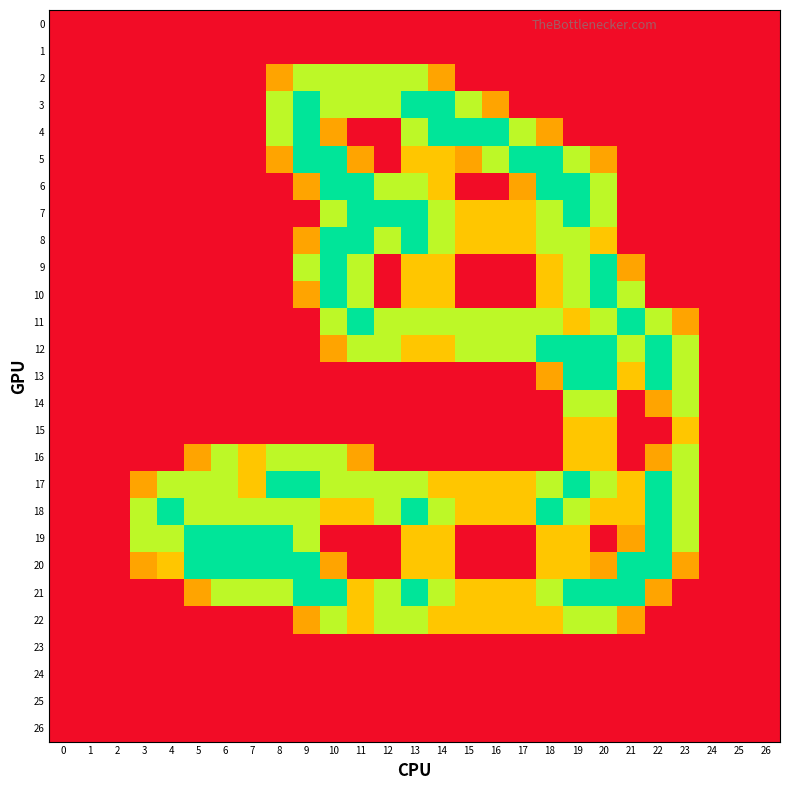

Reading right to left, list all the values displayed in this chart.

0: 26=0.0	25=0.0	24=0.0	23=0.0	22=0.0	21=0.0	20=0.0	19=0.0	18=0.0	17=0.0	16=0.0	15=0.0	14=0.0	13=0.0	12=0.0	11=0.0	10=0.0	9=0.0	8=0.0	7=0.0	6=0.0	5=0.0	4=0.0	3=0.0	2=0.0	1=0.0	0=0.0
1: 26=0.0	25=0.0	24=0.0	23=0.0	22=0.0	21=0.0	20=0.0	19=0.0	18=0.0	17=0.0	16=0.0	15=0.0	14=0.0	13=0.0	12=0.0	11=0.0	10=0.0	9=0.0	8=0.0	7=0.0	6=0.0	5=0.0	4=0.0	3=0.0	2=0.0	1=0.0	0=0.0
2: 26=0.0	25=0.0	24=0.0	23=0.0	22=0.0	21=0.0	20=0.0	19=0.0	18=0.0	17=0.0	16=0.0	15=0.0	14=0.8	13=1.5	12=1.5	11=1.5	10=1.5	9=1.5	8=0.8	7=0.0	6=0.0	5=0.0	4=0.0	3=0.0	2=0.0	1=0.0	0=0.0
3: 26=0.0	25=0.0	24=0.0	23=0.0	22=0.0	21=0.0	20=0.0	19=0.0	18=0.0	17=0.0	16=0.8	15=1.5	14=2.0	13=2.0	12=1.5	11=1.5	10=1.5	9=2.0	8=1.5	7=0.0	6=0.0	5=0.0	4=0.0	3=0.0	2=0.0	1=0.0	0=0.0
4: 26=0.0	25=0.0	24=0.0	23=0.0	22=0.0	21=0.0	20=0.0	19=0.0	18=0.8	17=1.5	16=2.0	15=2.0	14=2.0	13=1.5	12=0.0	11=0.0	10=0.8	9=2.0	8=1.5	7=0.0	6=0.0	5=0.0	4=0.0	3=0.0	2=0.0	1=0.0	0=0.0
5: 26=0.0	25=0.0	24=0.0	23=0.0	22=0.0	21=0.0	20=0.8	19=1.5	18=2.0	17=2.0	16=1.5	15=0.8	14=1.0	13=1.0	12=0.0	11=0.8	10=2.0	9=2.0	8=0.8	7=0.0	6=0.0	5=0.0	4=0.0	3=0.0	2=0.0	1=0.0	0=0.0
6: 26=0.0	25=0.0	24=0.0	23=0.0	22=0.0	21=0.0	20=1.5	19=2.0	18=2.0	17=0.8	16=0.0	15=0.0	14=1.0	13=1.5	12=1.5	11=2.0	10=2.0	9=0.8	8=0.0	7=0.0	6=0.0	5=0.0	4=0.0	3=0.0	2=0.0	1=0.0	0=0.0
7: 26=0.0	25=0.0	24=0.0	23=0.0	22=0.0	21=0.0	20=1.5	19=2.0	18=1.5	17=1.0	16=1.0	15=1.0	14=1.5	13=2.0	12=2.0	11=2.0	10=1.5	9=0.0	8=0.0	7=0.0	6=0.0	5=0.0	4=0.0	3=0.0	2=0.0	1=0.0	0=0.0
8: 26=0.0	25=0.0	24=0.0	23=0.0	22=0.0	21=0.0	20=1.0	19=1.5	18=1.5	17=1.0	16=1.0	15=1.0	14=1.5	13=2.0	12=1.5	11=2.0	10=2.0	9=0.8	8=0.0	7=0.0	6=0.0	5=0.0	4=0.0	3=0.0	2=0.0	1=0.0	0=0.0
9: 26=0.0	25=0.0	24=0.0	23=0.0	22=0.0	21=0.8	20=2.0	19=1.5	18=1.0	17=0.0	16=0.0	15=0.0	14=1.0	13=1.0	12=0.0	11=1.5	10=2.0	9=1.5	8=0.0	7=0.0	6=0.0	5=0.0	4=0.0	3=0.0	2=0.0	1=0.0	0=0.0
10: 26=0.0	25=0.0	24=0.0	23=0.0	22=0.0	21=1.5	20=2.0	19=1.5	18=1.0	17=0.0	16=0.0	15=0.0	14=1.0	13=1.0	12=0.0	11=1.5	10=2.0	9=0.8	8=0.0	7=0.0	6=0.0	5=0.0	4=0.0	3=0.0	2=0.0	1=0.0	0=0.0
11: 26=0.0	25=0.0	24=0.0	23=0.8	22=1.5	21=2.0	20=1.5	19=1.0	18=1.5	17=1.5	16=1.5	15=1.5	14=1.5	13=1.5	12=1.5	11=2.0	10=1.5	9=0.0	8=0.0	7=0.0	6=0.0	5=0.0	4=0.0	3=0.0	2=0.0	1=0.0	0=0.0
12: 26=0.0	25=0.0	24=0.0	23=1.5	22=2.0	21=1.5	20=2.0	19=2.0	18=2.0	17=1.5	16=1.5	15=1.5	14=1.0	13=1.0	12=1.5	11=1.5	10=0.8	9=0.0	8=0.0	7=0.0	6=0.0	5=0.0	4=0.0	3=0.0	2=0.0	1=0.0	0=0.0
13: 26=0.0	25=0.0	24=0.0	23=1.5	22=2.0	21=1.0	20=2.0	19=2.0	18=0.8	17=0.0	16=0.0	15=0.0	14=0.0	13=0.0	12=0.0	11=0.0	10=0.0	9=0.0	8=0.0	7=0.0	6=0.0	5=0.0	4=0.0	3=0.0	2=0.0	1=0.0	0=0.0
14: 26=0.0	25=0.0	24=0.0	23=1.5	22=0.8	21=0.0	20=1.5	19=1.5	18=0.0	17=0.0	16=0.0	15=0.0	14=0.0	13=0.0	12=0.0	11=0.0	10=0.0	9=0.0	8=0.0	7=0.0	6=0.0	5=0.0	4=0.0	3=0.0	2=0.0	1=0.0	0=0.0
15: 26=0.0	25=0.0	24=0.0	23=1.0	22=0.0	21=0.0	20=1.0	19=1.0	18=0.0	17=0.0	16=0.0	15=0.0	14=0.0	13=0.0	12=0.0	11=0.0	10=0.0	9=0.0	8=0.0	7=0.0	6=0.0	5=0.0	4=0.0	3=0.0	2=0.0	1=0.0	0=0.0
16: 26=0.0	25=0.0	24=0.0	23=1.5	22=0.8	21=0.0	20=1.0	19=1.0	18=0.0	17=0.0	16=0.0	15=0.0	14=0.0	13=0.0	12=0.0	11=0.8	10=1.5	9=1.5	8=1.5	7=1.0	6=1.5	5=0.8	4=0.0	3=0.0	2=0.0	1=0.0	0=0.0
17: 26=0.0	25=0.0	24=0.0	23=1.5	22=2.0	21=1.0	20=1.5	19=2.0	18=1.5	17=1.0	16=1.0	15=1.0	14=1.0	13=1.5	12=1.5	11=1.5	10=1.5	9=2.0	8=2.0	7=1.0	6=1.5	5=1.5	4=1.5	3=0.8	2=0.0	1=0.0	0=0.0
18: 26=0.0	25=0.0	24=0.0	23=1.5	22=2.0	21=1.0	20=1.0	19=1.5	18=2.0	17=1.0	16=1.0	15=1.0	14=1.5	13=2.0	12=1.5	11=1.0	10=1.0	9=1.5	8=1.5	7=1.5	6=1.5	5=1.5	4=2.0	3=1.5	2=0.0	1=0.0	0=0.0
19: 26=0.0	25=0.0	24=0.0	23=1.5	22=2.0	21=0.8	20=0.0	19=1.0	18=1.0	17=0.0	16=0.0	15=0.0	14=1.0	13=1.0	12=0.0	11=0.0	10=0.0	9=1.5	8=2.0	7=2.0	6=2.0	5=2.0	4=1.5	3=1.5	2=0.0	1=0.0	0=0.0
20: 26=0.0	25=0.0	24=0.0	23=0.8	22=2.0	21=2.0	20=0.8	19=1.0	18=1.0	17=0.0	16=0.0	15=0.0	14=1.0	13=1.0	12=0.0	11=0.0	10=0.8	9=2.0	8=2.0	7=2.0	6=2.0	5=2.0	4=1.0	3=0.8	2=0.0	1=0.0	0=0.0
21: 26=0.0	25=0.0	24=0.0	23=0.0	22=0.8	21=2.0	20=2.0	19=2.0	18=1.5	17=1.0	16=1.0	15=1.0	14=1.5	13=2.0	12=1.5	11=1.0	10=2.0	9=2.0	8=1.5	7=1.5	6=1.5	5=0.8	4=0.0	3=0.0	2=0.0	1=0.0	0=0.0
22: 26=0.0	25=0.0	24=0.0	23=0.0	22=0.0	21=0.8	20=1.5	19=1.5	18=1.0	17=1.0	16=1.0	15=1.0	14=1.0	13=1.5	12=1.5	11=1.0	10=1.5	9=0.8	8=0.0	7=0.0	6=0.0	5=0.0	4=0.0	3=0.0	2=0.0	1=0.0	0=0.0
23: 26=0.0	25=0.0	24=0.0	23=0.0	22=0.0	21=0.0	20=0.0	19=0.0	18=0.0	17=0.0	16=0.0	15=0.0	14=0.0	13=0.0	12=0.0	11=0.0	10=0.0	9=0.0	8=0.0	7=0.0	6=0.0	5=0.0	4=0.0	3=0.0	2=0.0	1=0.0	0=0.0
24: 26=0.0	25=0.0	24=0.0	23=0.0	22=0.0	21=0.0	20=0.0	19=0.0	18=0.0	17=0.0	16=0.0	15=0.0	14=0.0	13=0.0	12=0.0	11=0.0	10=0.0	9=0.0	8=0.0	7=0.0	6=0.0	5=0.0	4=0.0	3=0.0	2=0.0	1=0.0	0=0.0
25: 26=0.0	25=0.0	24=0.0	23=0.0	22=0.0	21=0.0	20=0.0	19=0.0	18=0.0	17=0.0	16=0.0	15=0.0	14=0.0	13=0.0	12=0.0	11=0.0	10=0.0	9=0.0	8=0.0	7=0.0	6=0.0	5=0.0	4=0.0	3=0.0	2=0.0	1=0.0	0=0.0
26: 26=0.0	25=0.0	24=0.0	23=0.0	22=0.0	21=0.0	20=0.0	19=0.0	18=0.0	17=0.0	16=0.0	15=0.0	14=0.0	13=0.0	12=0.0	11=0.0	10=0.0	9=0.0	8=0.0	7=0.0	6=0.0	5=0.0	4=0.0	3=0.0	2=0.0	1=0.0	0=0.0